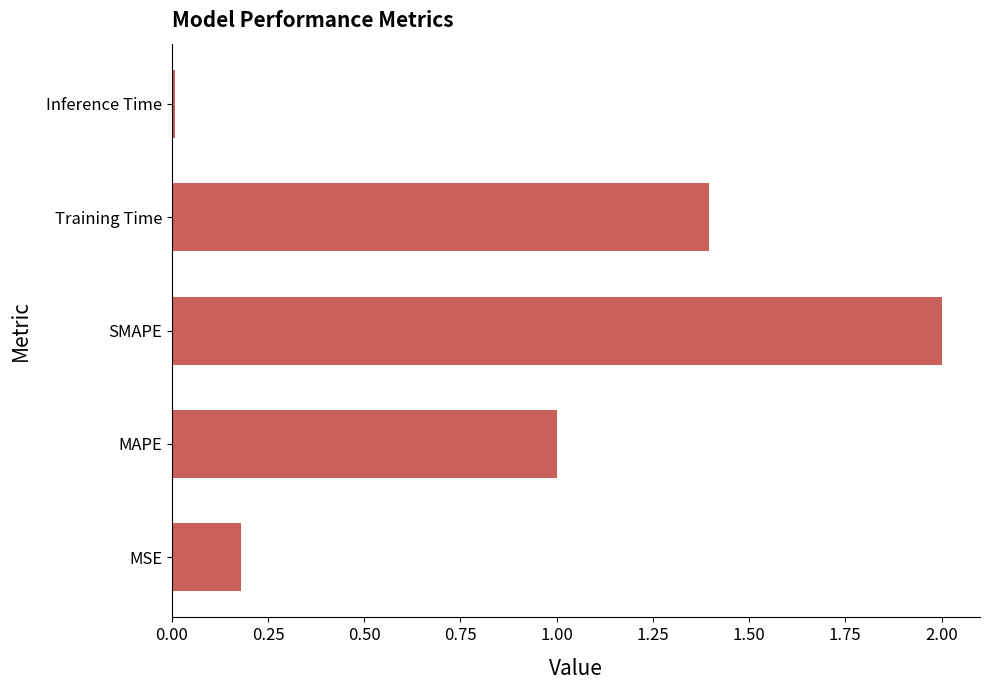

List the labels in order of value, largest first.

SMAPE, Training Time, MAPE, MSE, Inference Time